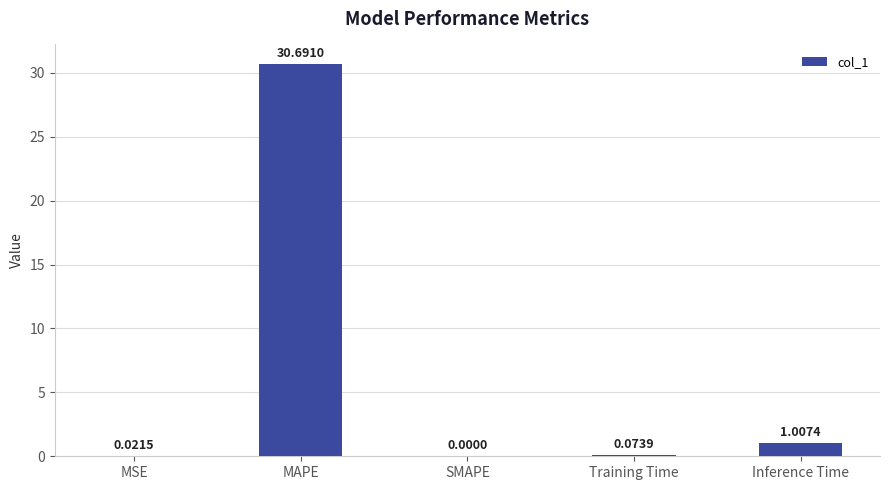

Which category has the highest value across all series?

MAPE